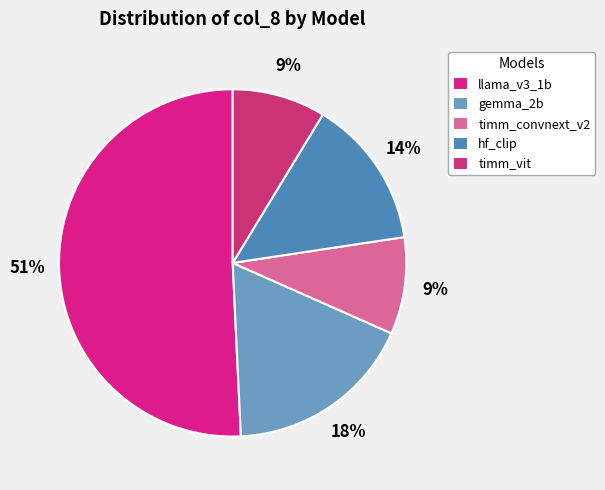

Which slice is the smallest?

timm_vit